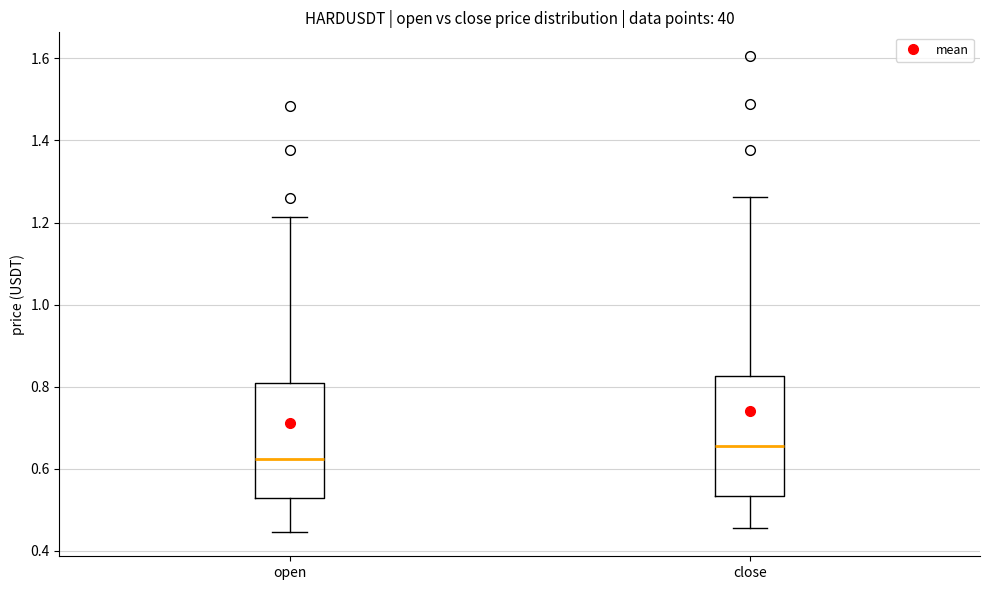

Reading left to right, transcribe this box plot: for each box, give where its median line is, the range the box spans, and where its two whiskers end, as read against the y-axis. The values are not printed on the chart, so give them approximately, as read against the axis.

open: median 0.62, box 0.52 to 0.80, whiskers 0.44 to 1.22
close: median 0.66, box 0.54 to 0.82, whiskers 0.46 to 1.26